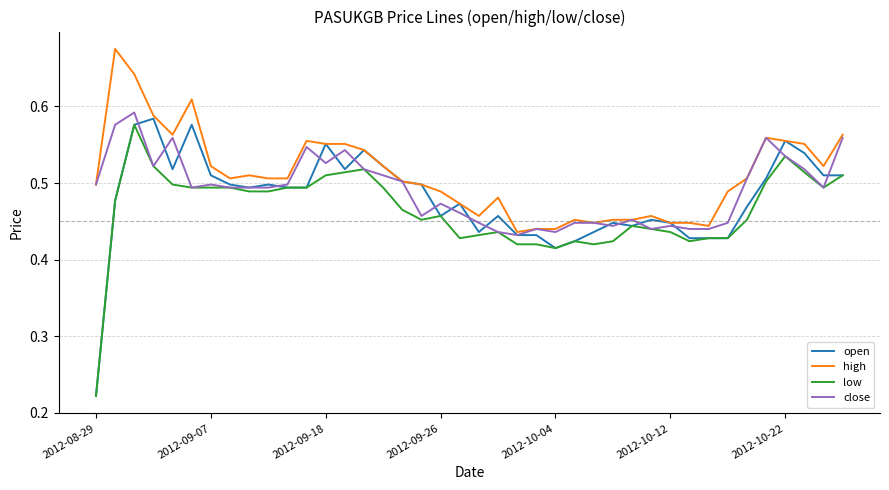

Rank the series by their average value, from highest to lowest.

high, close, open, low